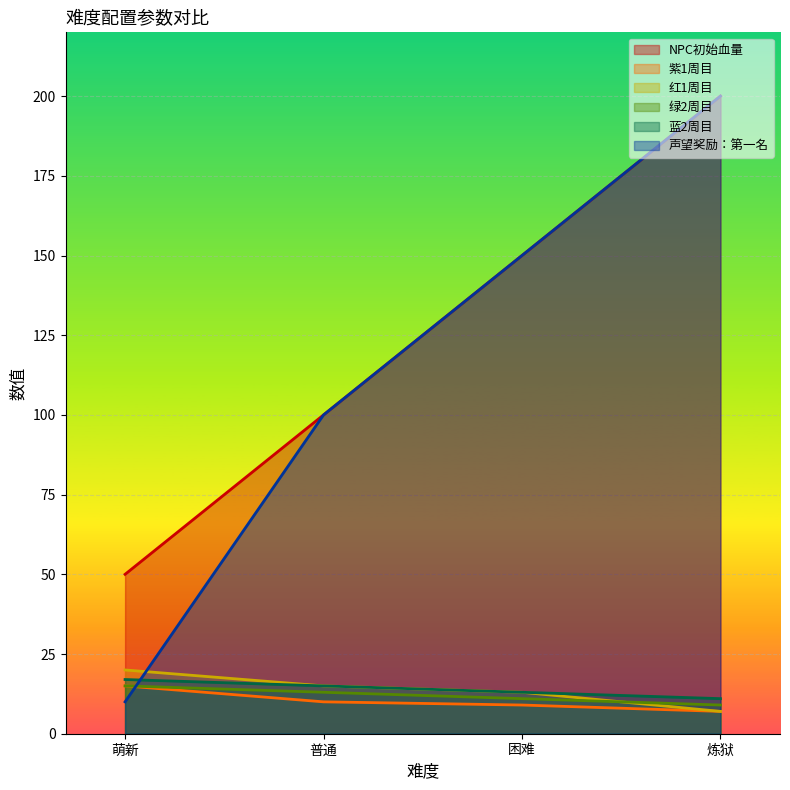

How many lines are shown in the chart?

6